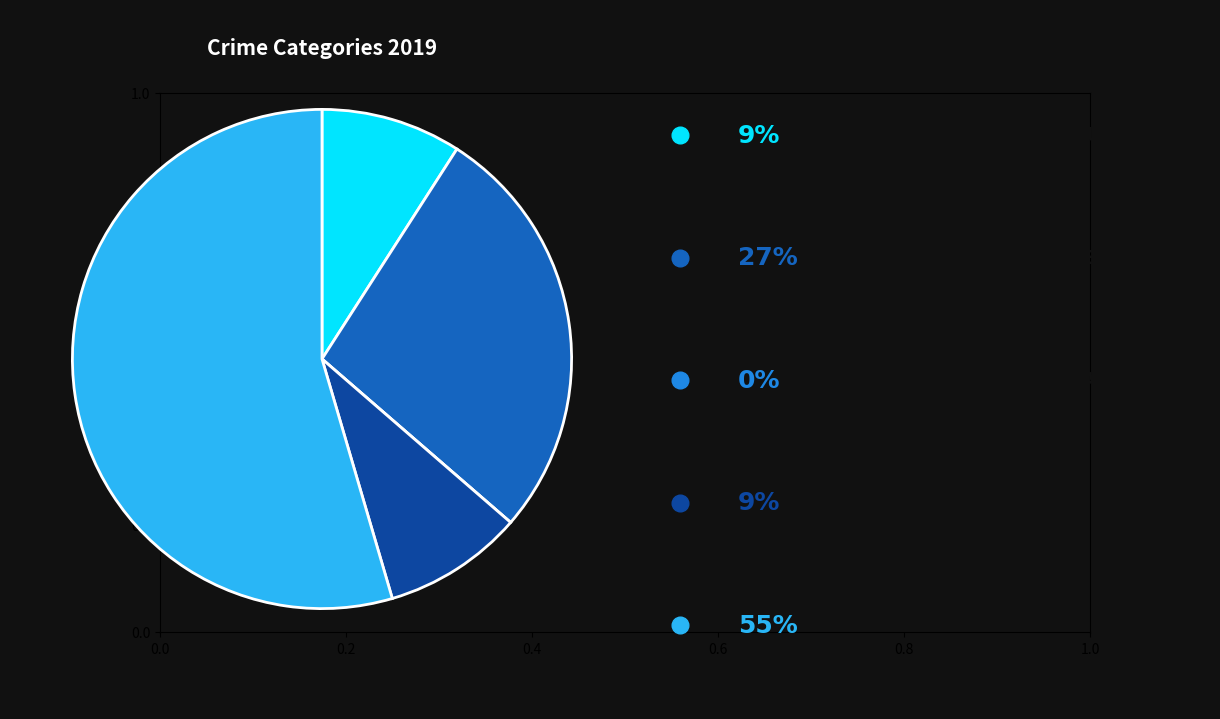

Is there a majority slice in this chart?

Yes